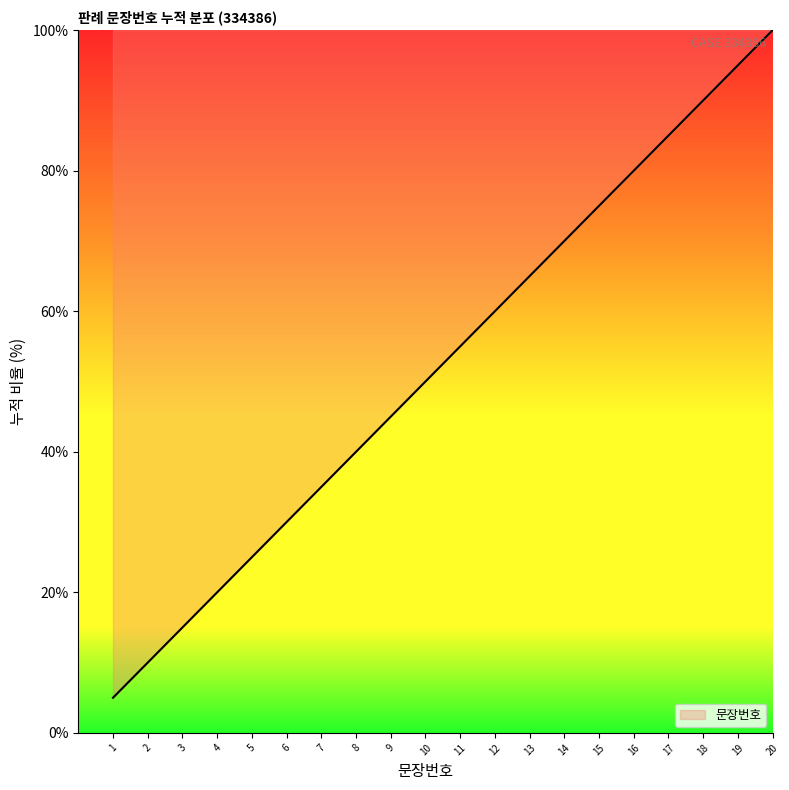

How many lines are shown in the chart?

1